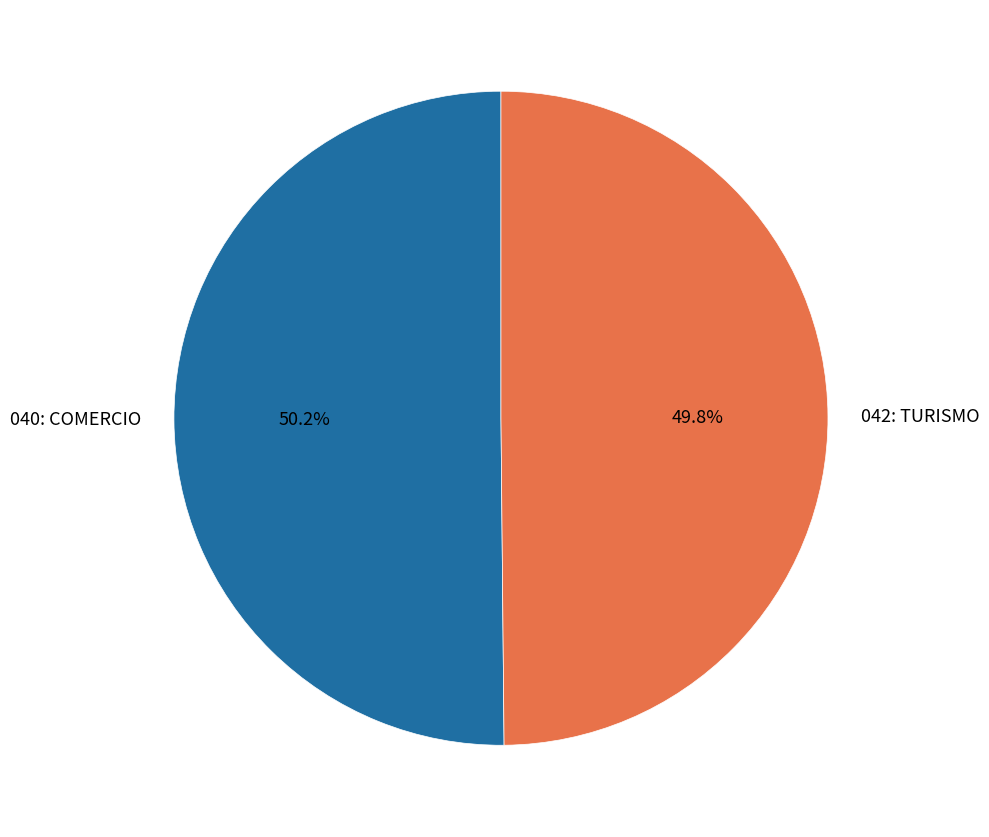

Combined, what portion of the pie is 040: COMERCIO and 042: TURISMO?

100.0%